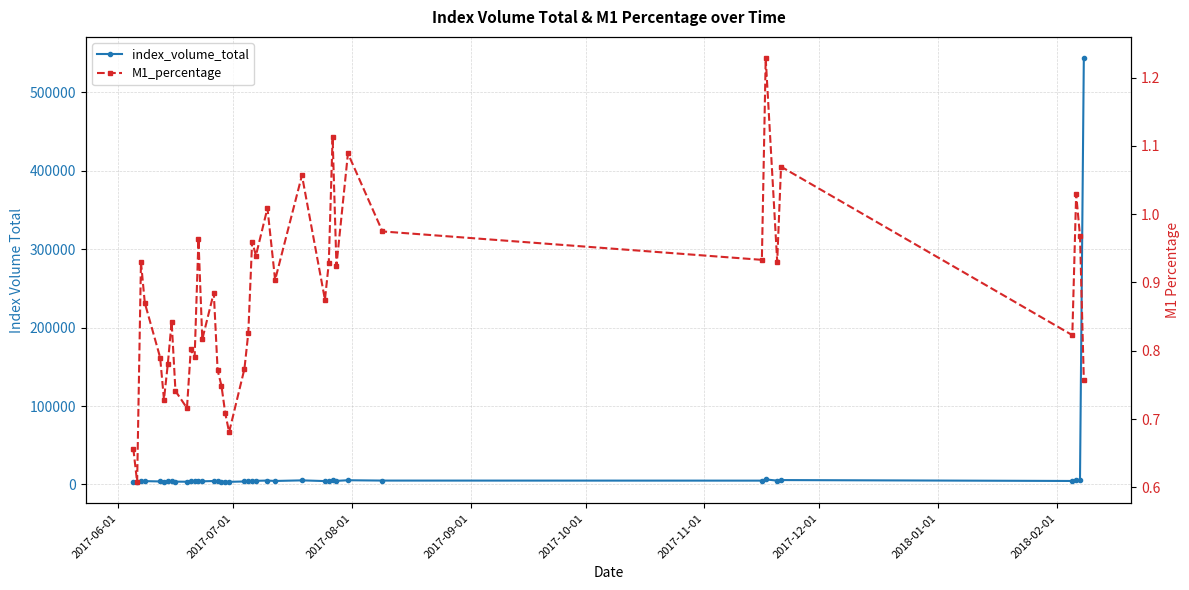

Is this an area chart (filled region under the line)?

No